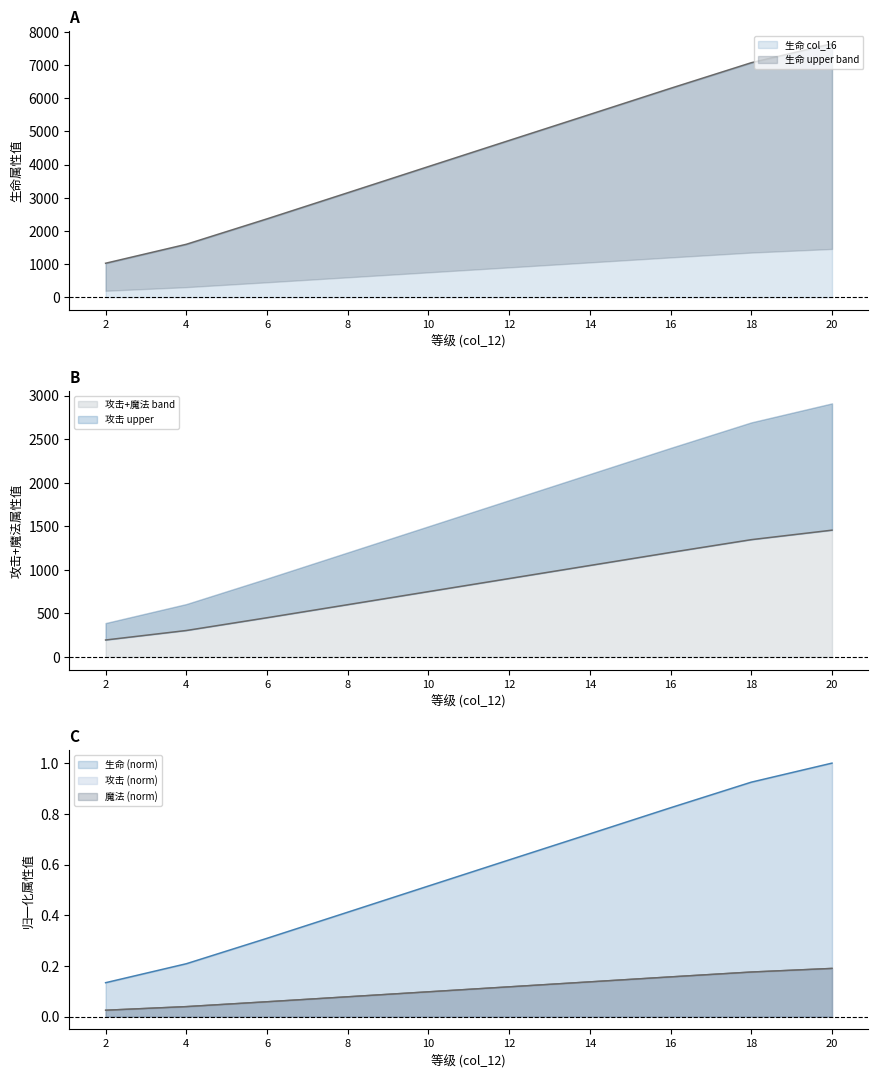

True or false: 生命 col_16 and 攻击 col_16 cross at least once.

False